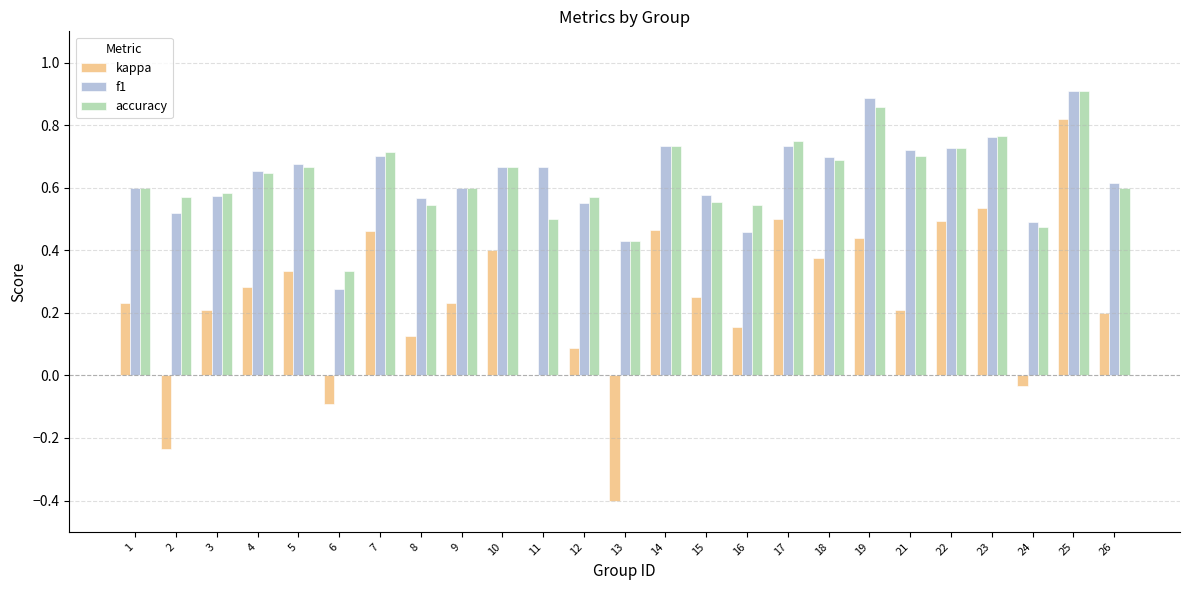

What is the sum of the accuracy values at 14 and 2?

1.3